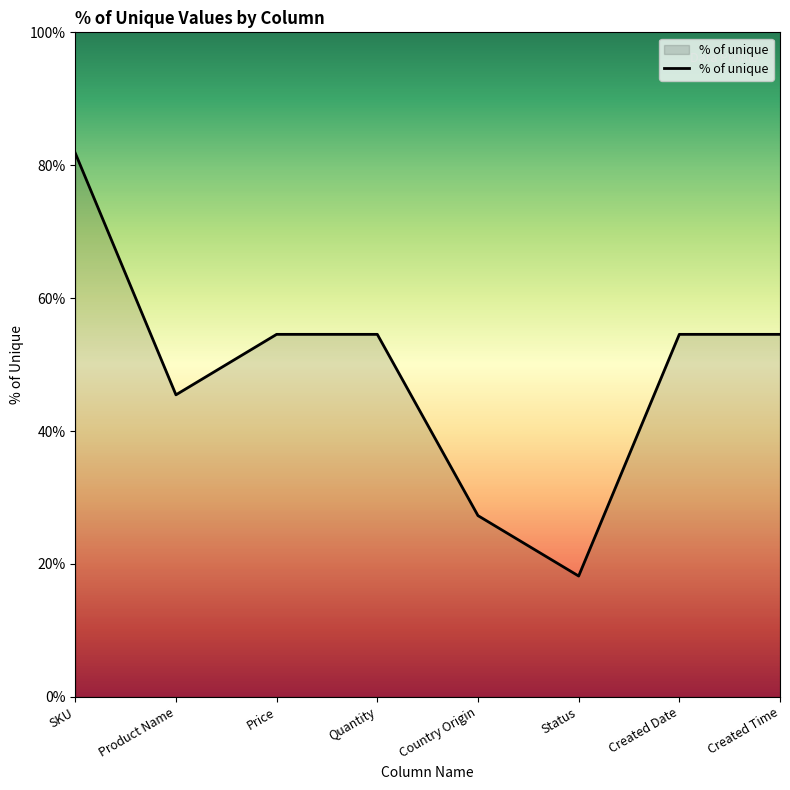

What is the maximum value shown in the chart?

81.8